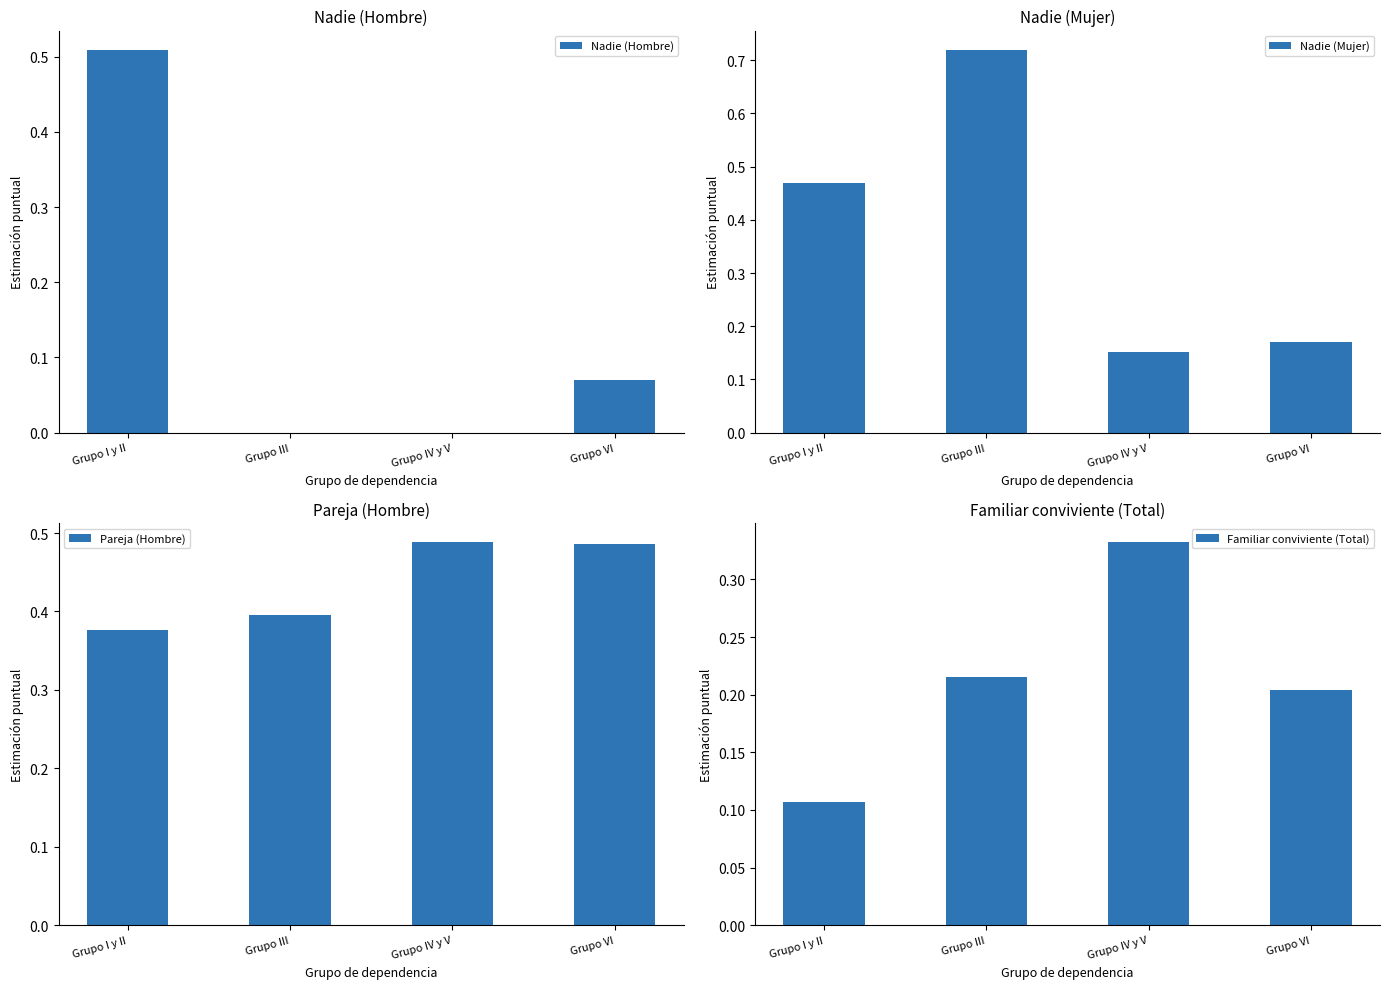

What is the label of the 1st bar from the right?

Grupo VI